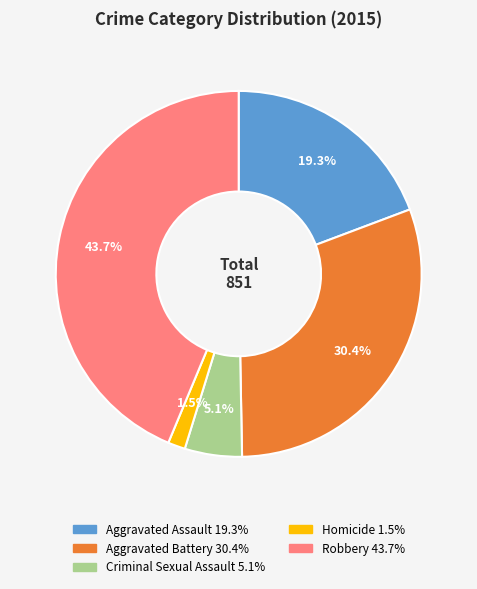

How many segments does this pie chart have?

5